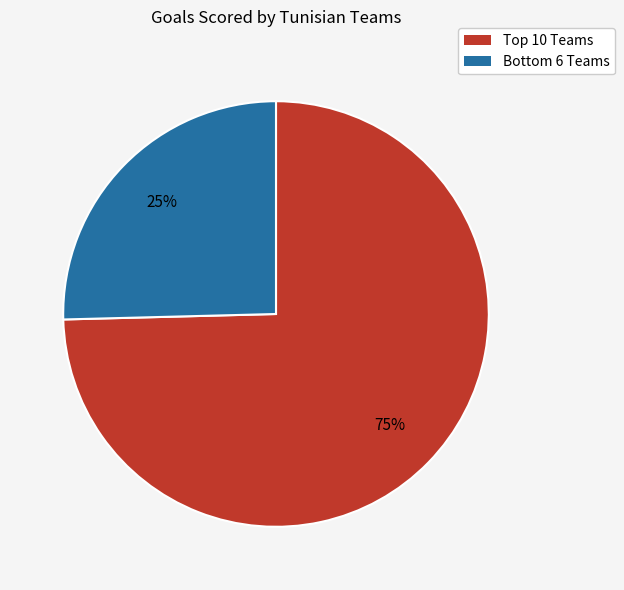

Is there a majority slice in this chart?

Yes